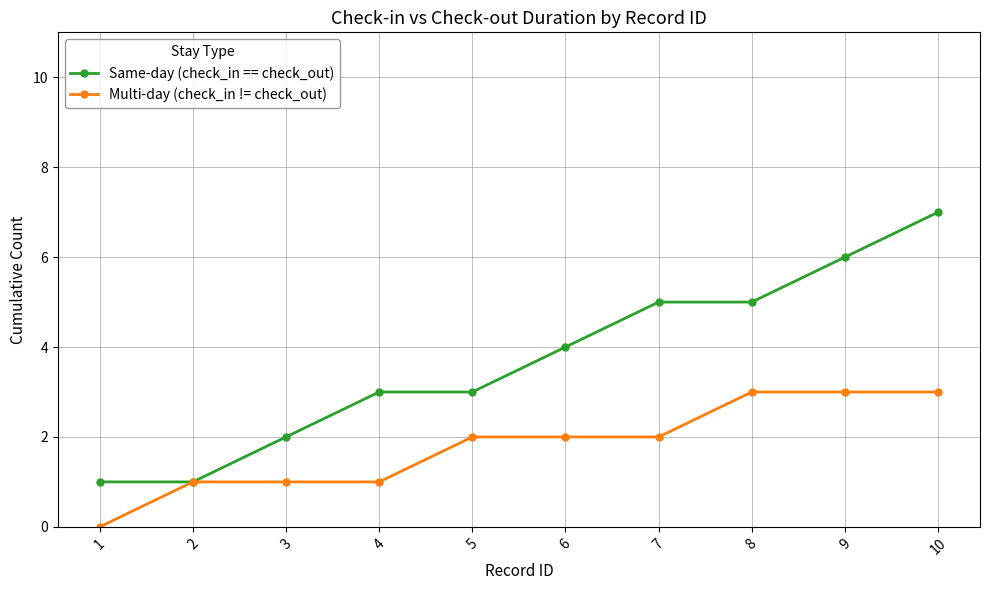

At which label does Same-day (check_in == check_out) reach its peak?

10